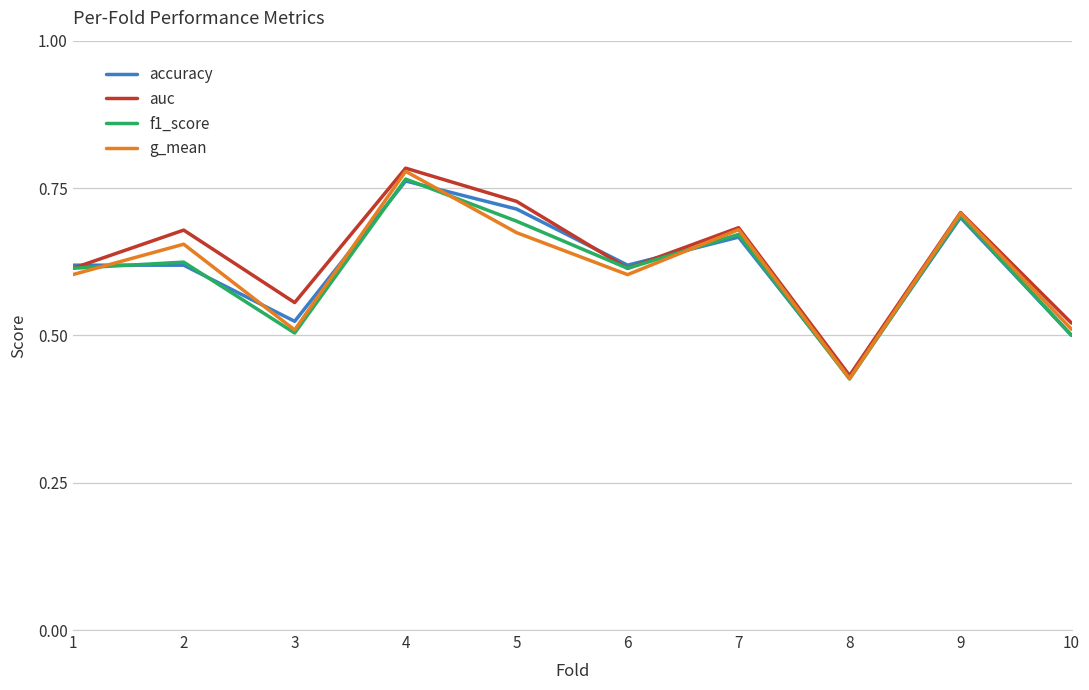

The value of auc at 6 is 0.6. True or false?

True